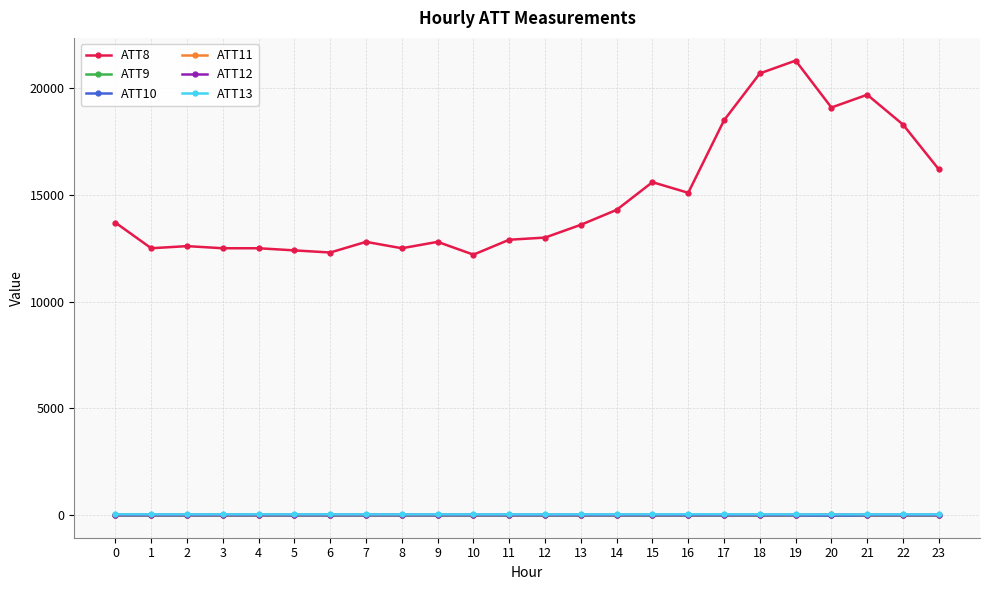

Does the chart have visible grid lines?

Yes